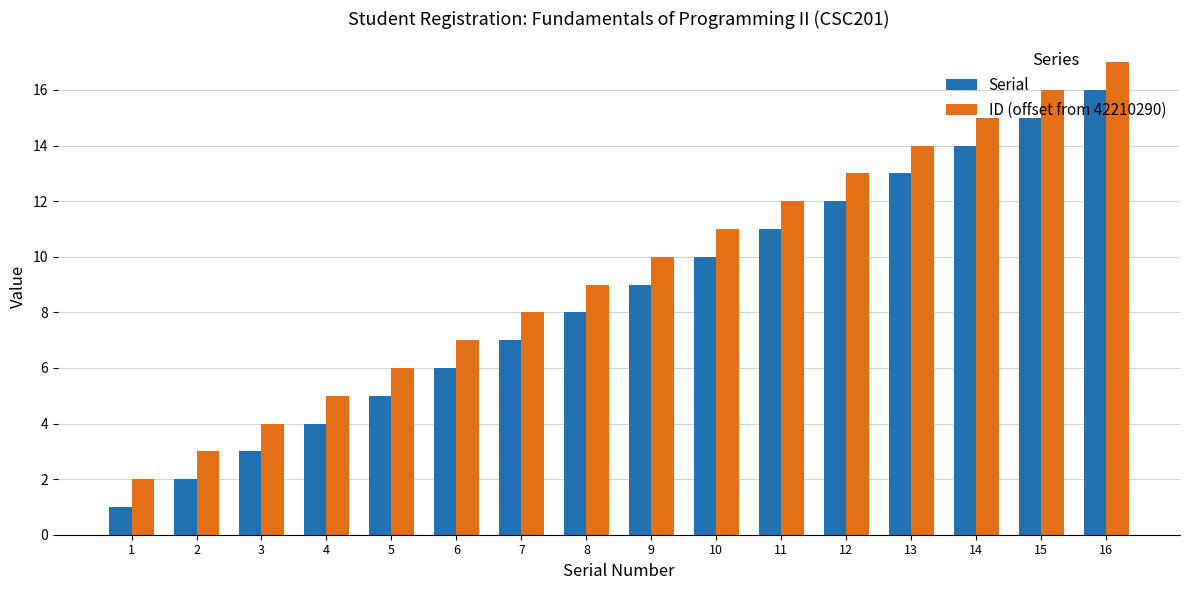

What is the maximum value for Serial?

16